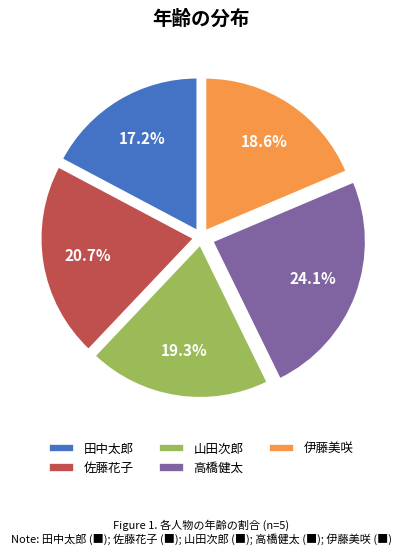

How much of the chart is everything except 伊藤美咲?

81.4%